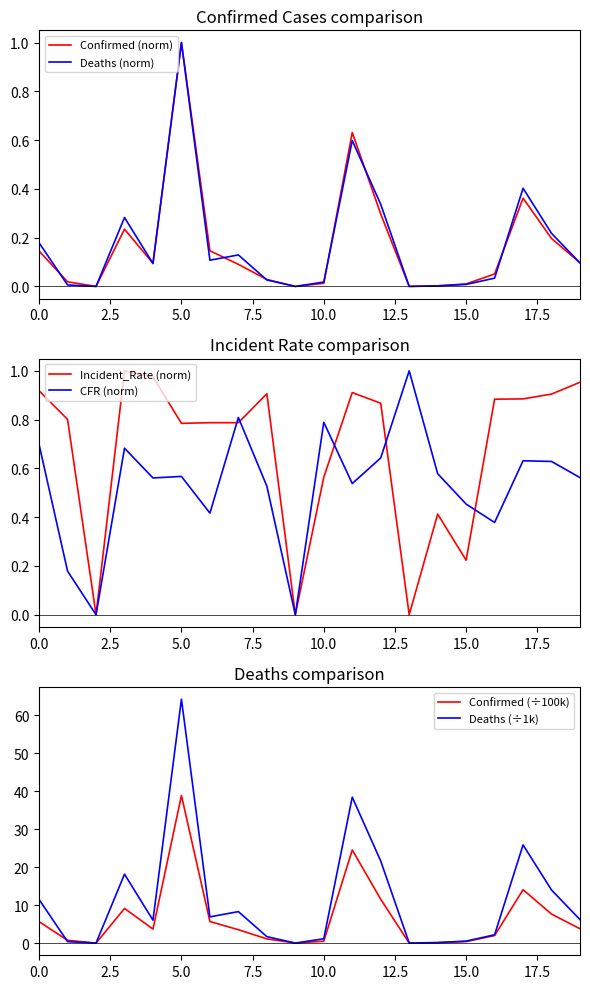

How many times do CFR (norm) and Deaths (norm) cross each other?

4